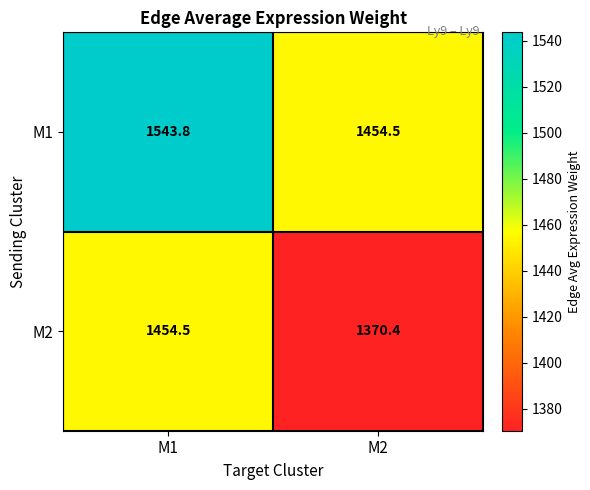

What is the sum of all M1 values?

2998.3